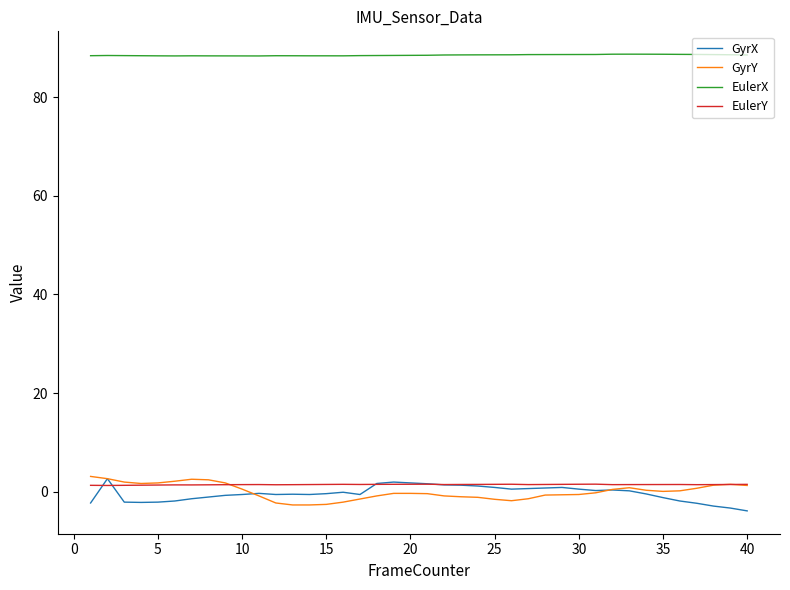

True or false: GyrY and EulerX cross at least once.

False